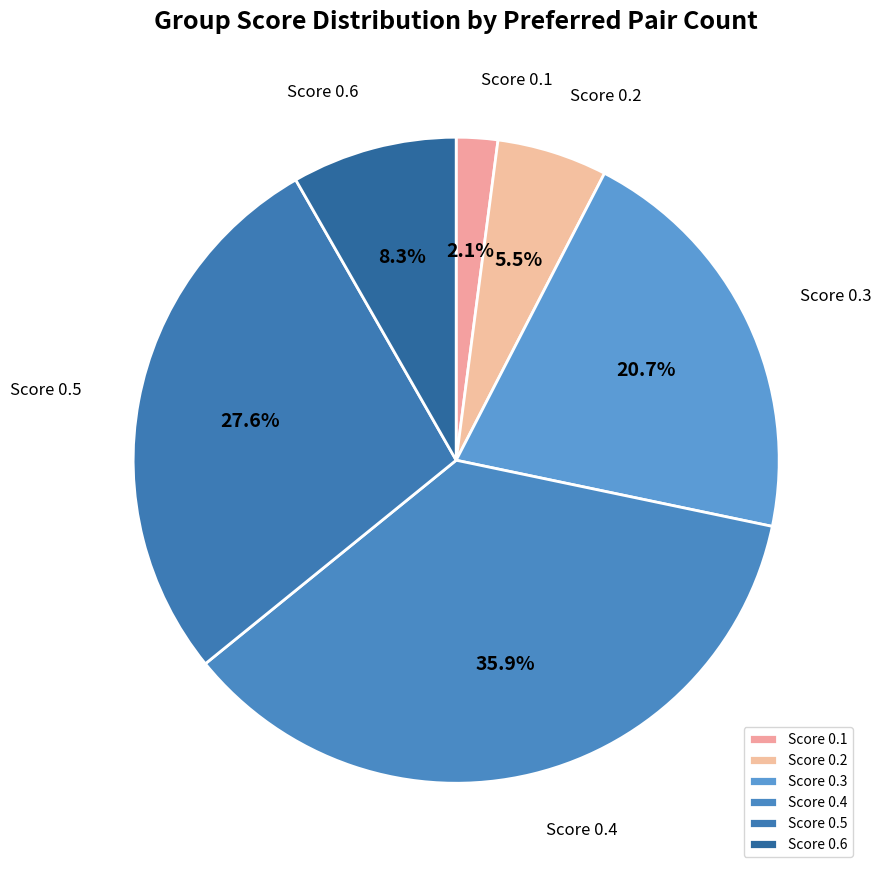

Is there a majority slice in this chart?

No